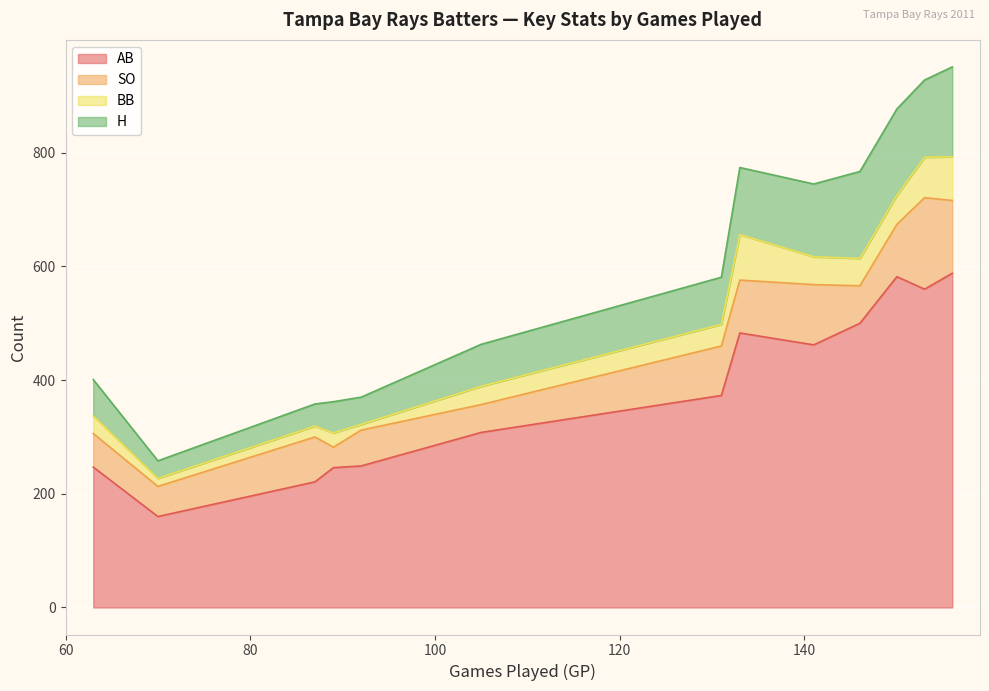

Is the value of BB at Matt Joyce greater than the value of H at Reid Brignac?

Yes